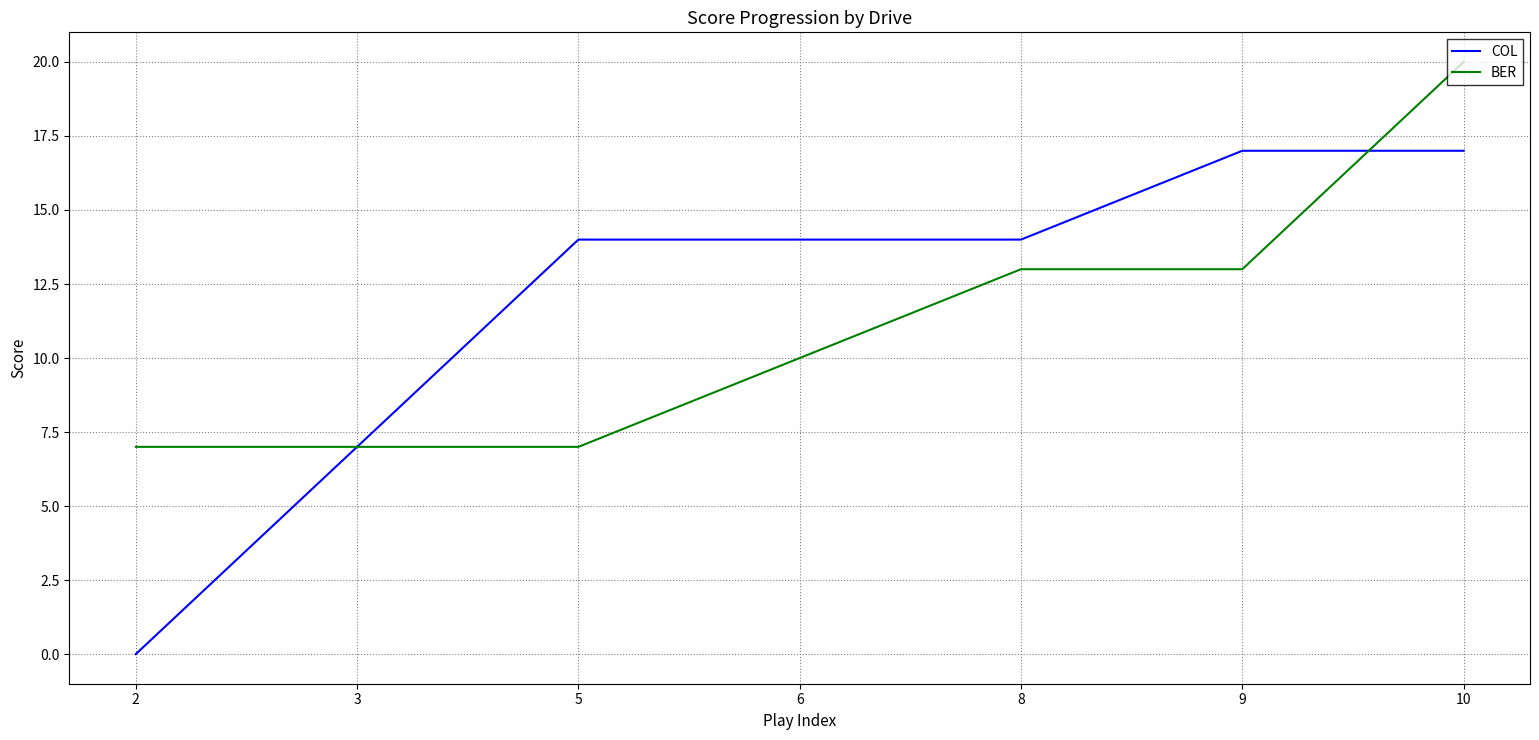

What is the spread (max minus min) of values at 10?

3